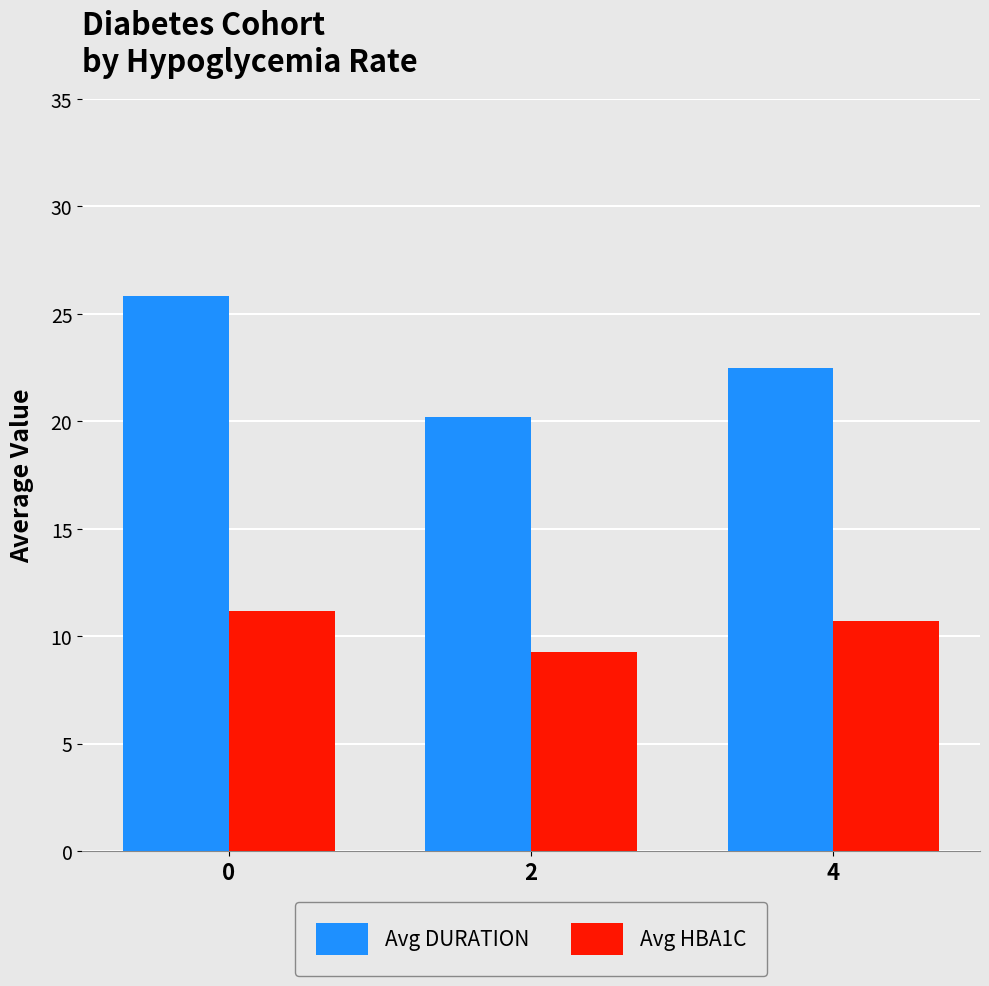

Rank the series at 0 from lowest to highest value.

Avg HBA1C, Avg DURATION